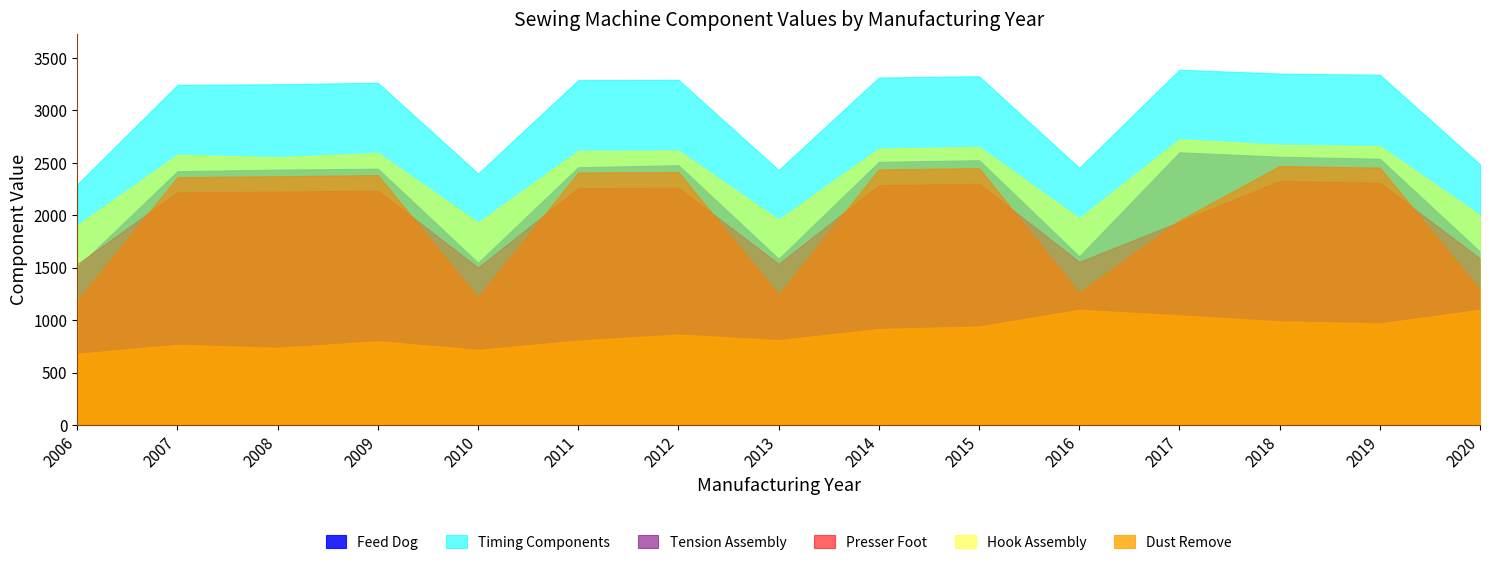

True or false: Hook Assembly and Dust Remove intersect in this chart.

False